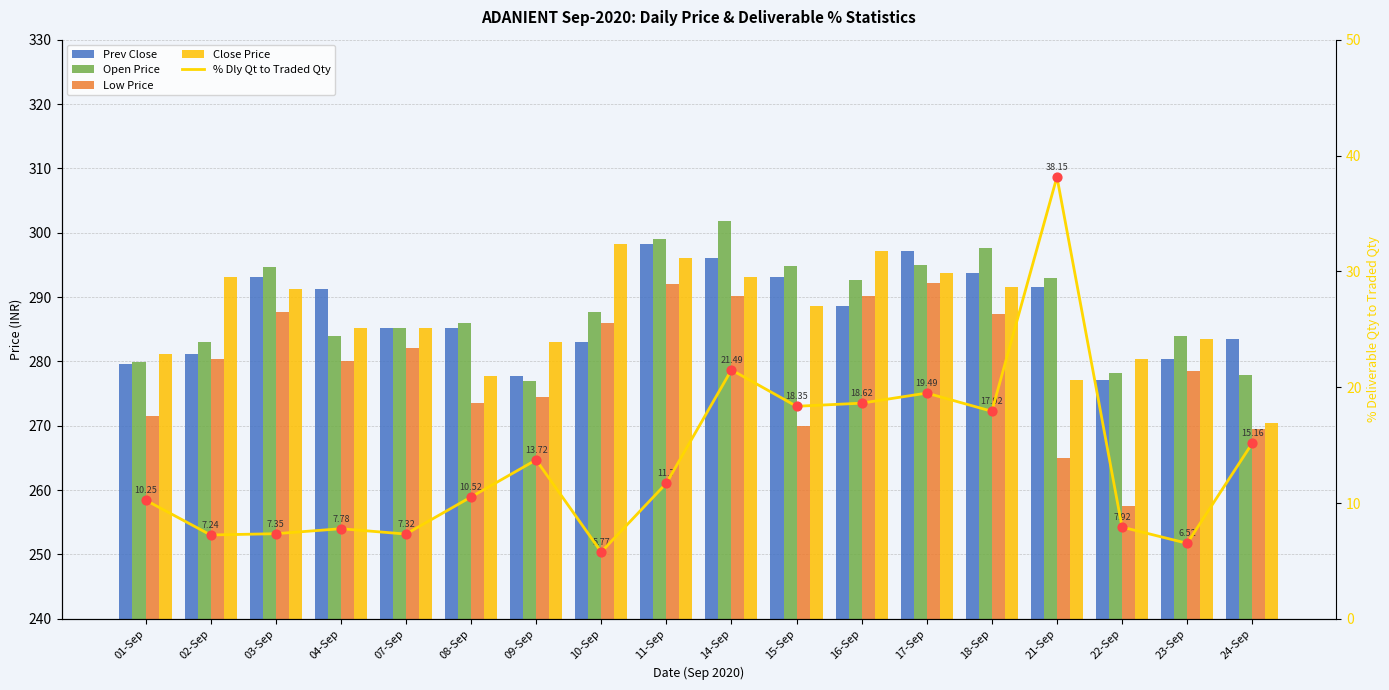

Which series reaches the minimum Y coordinate?

% Dly Qt to Traded Qty